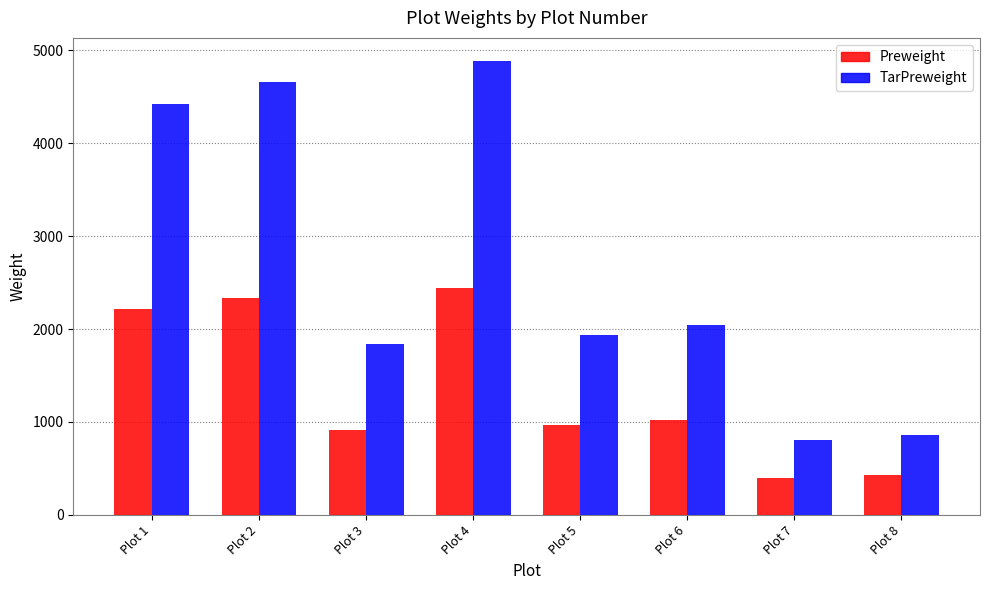

What is the value of the Preweight bar at the 8th from the left?

432.2